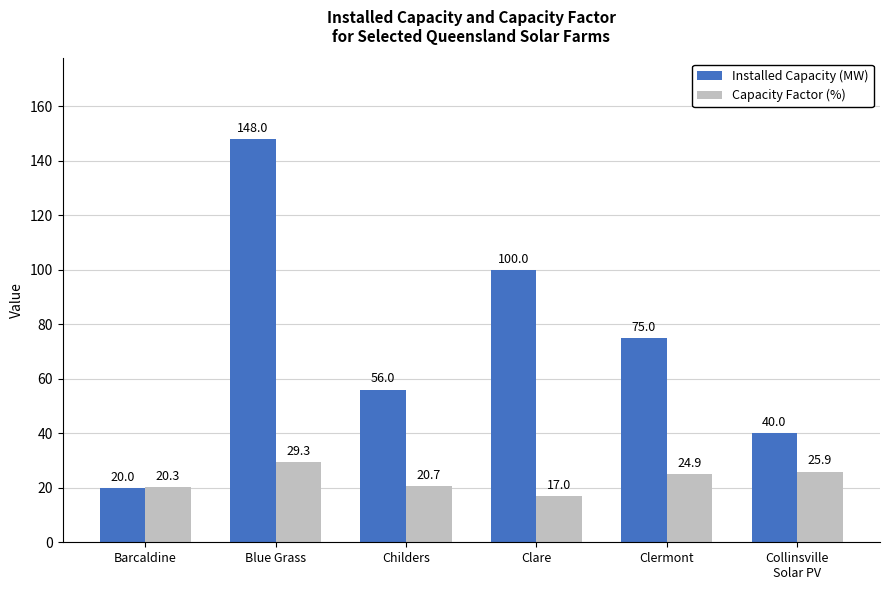

At how many categories does at least one series exceed 76?

2